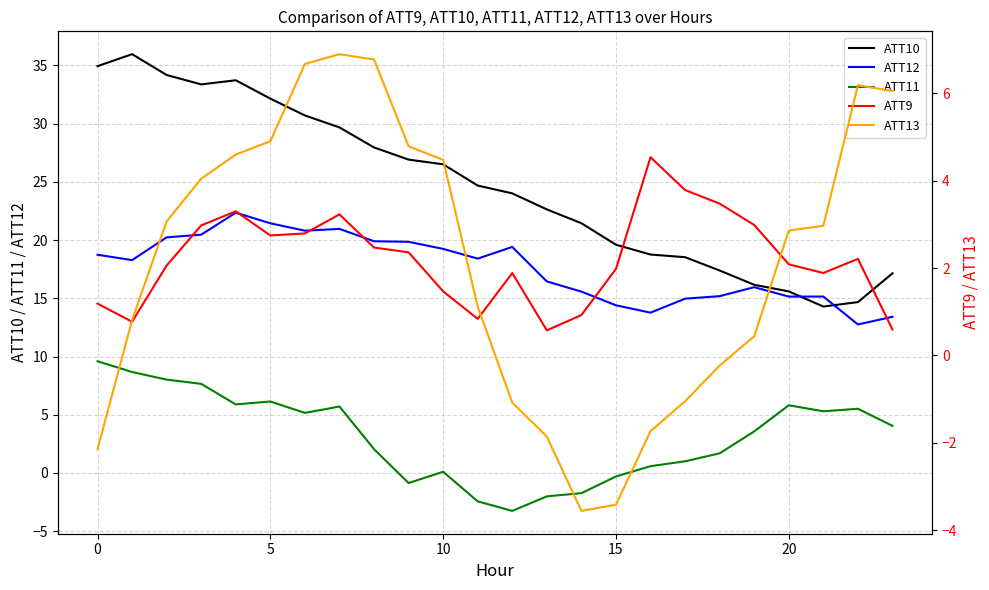

At how many categories does at least one series exceed 22?

14